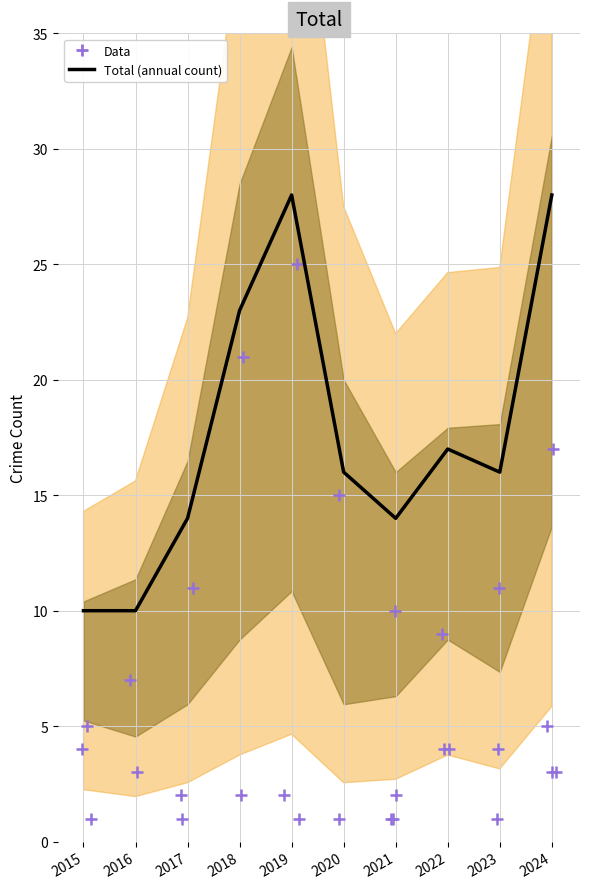

Between 2018 and 2021, which is larger?

2018